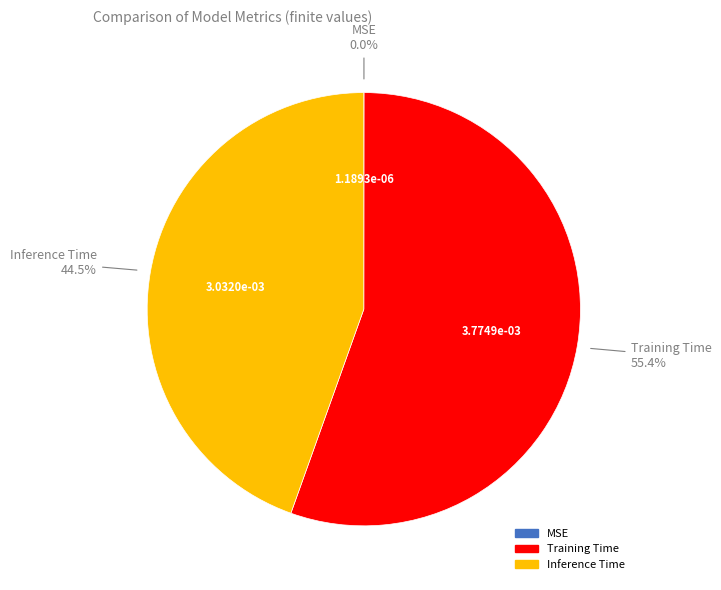

What is the largest slice in the pie chart?

Training Time